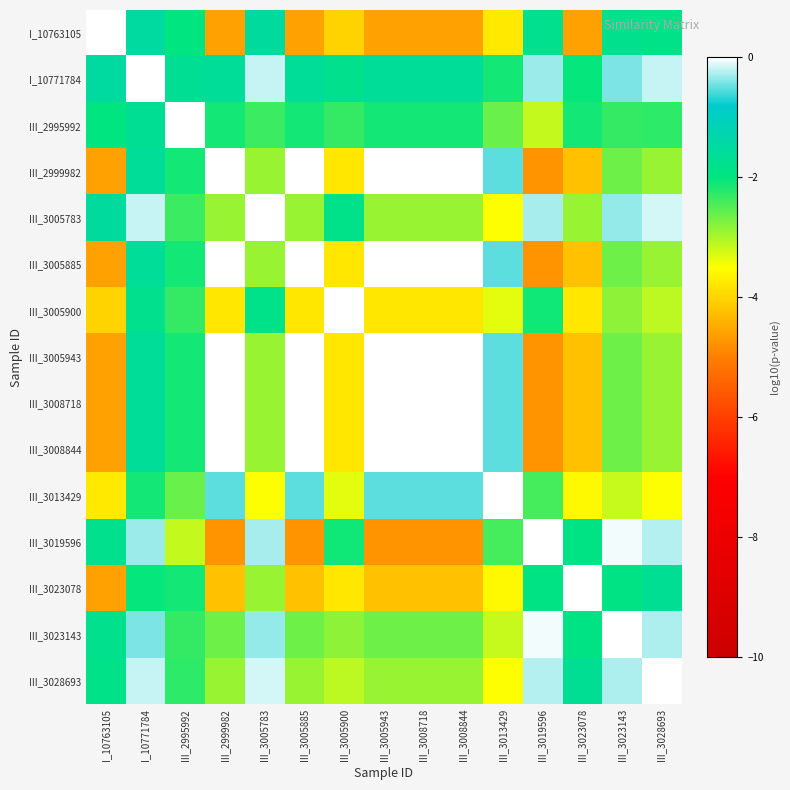

Which label corresponds to the smallest value in the chart?

III_3019596